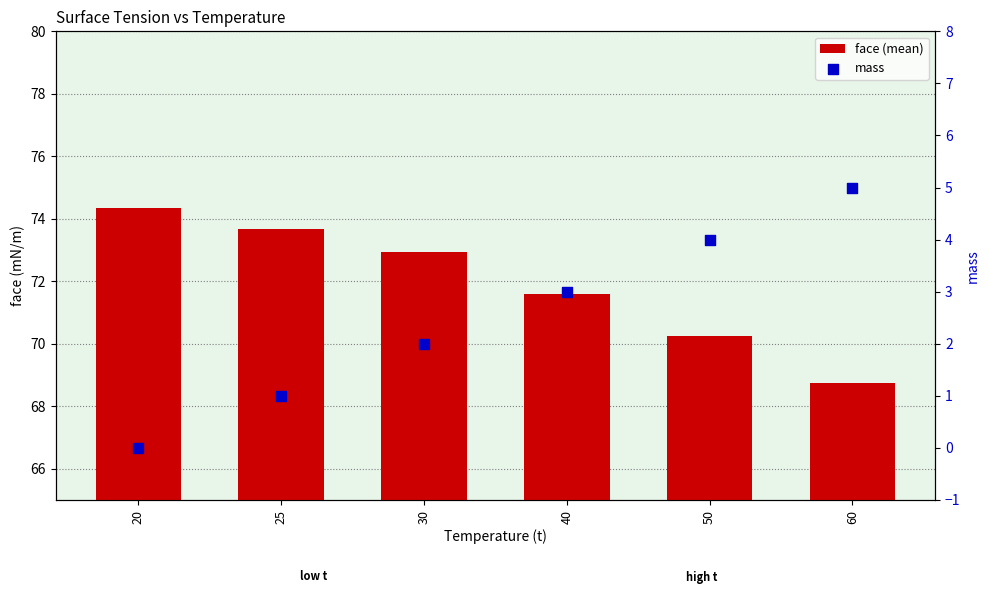

What is the total value across all series at 40?

74.6